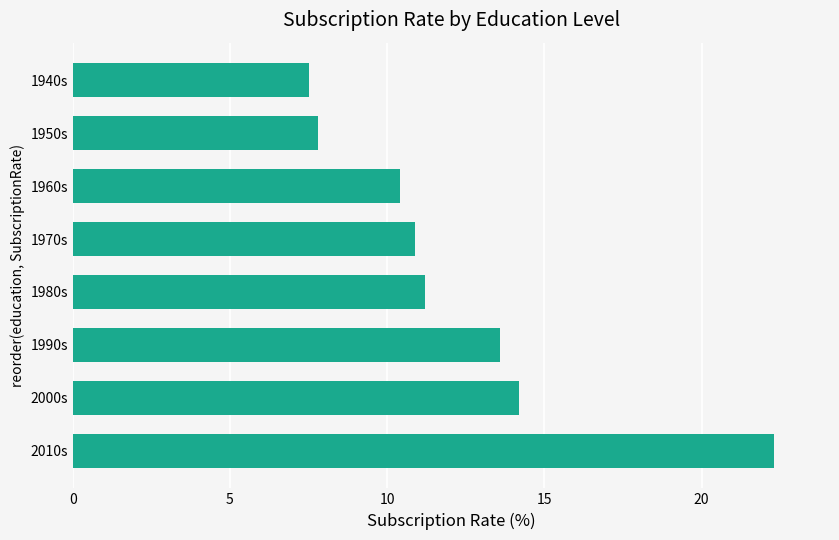

What is the maximum value shown in the chart?

22.3